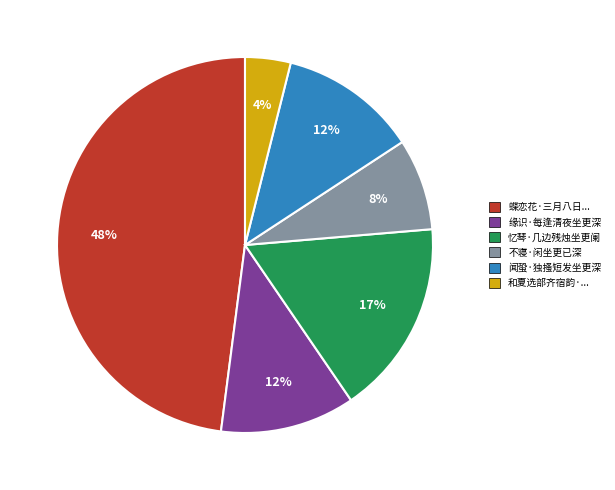

To the nearest percent, what is the difference between the largest and smallest slice percentages?

44%